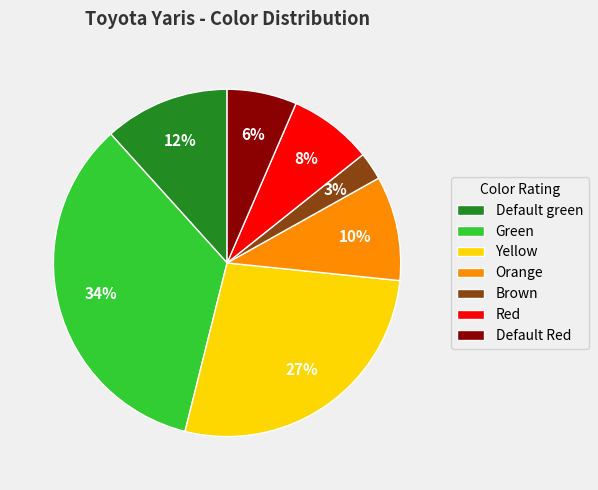

True or false: Brown accounts for 11% of the total.

False